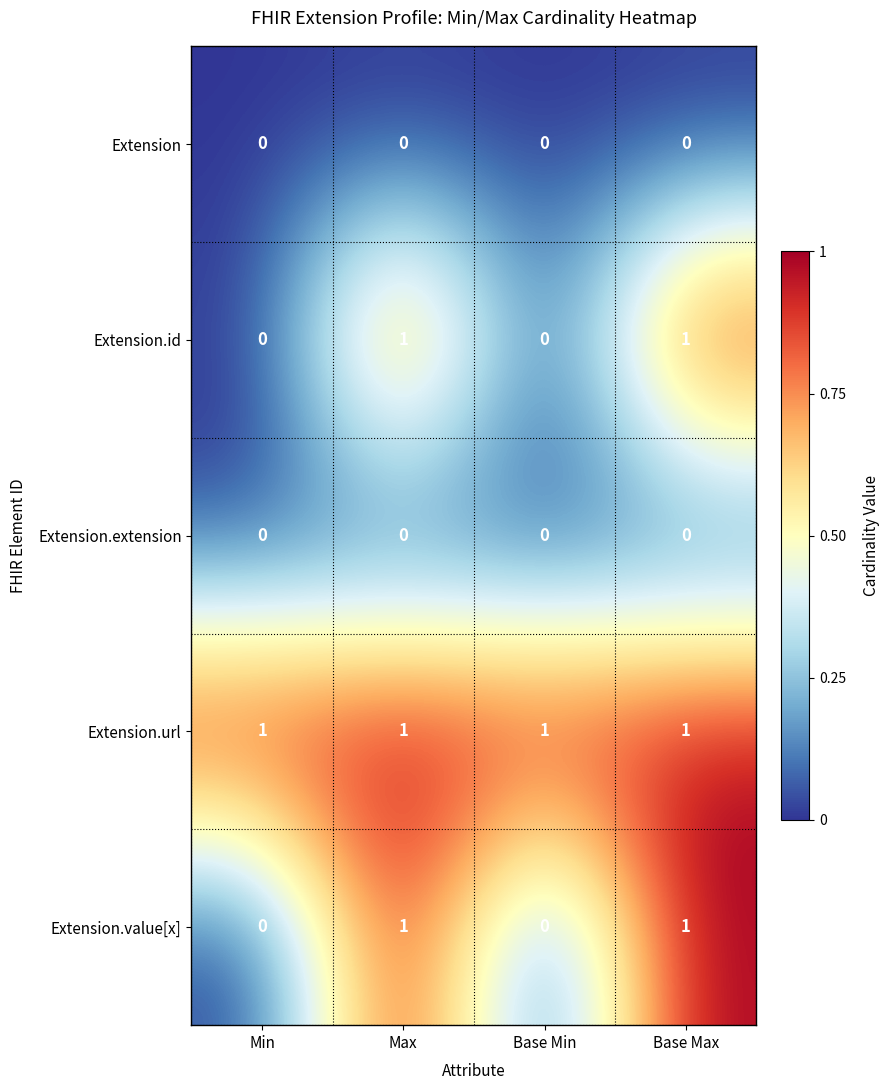

Is it true that Extension.value[x] equals 0 at Base Min?

True